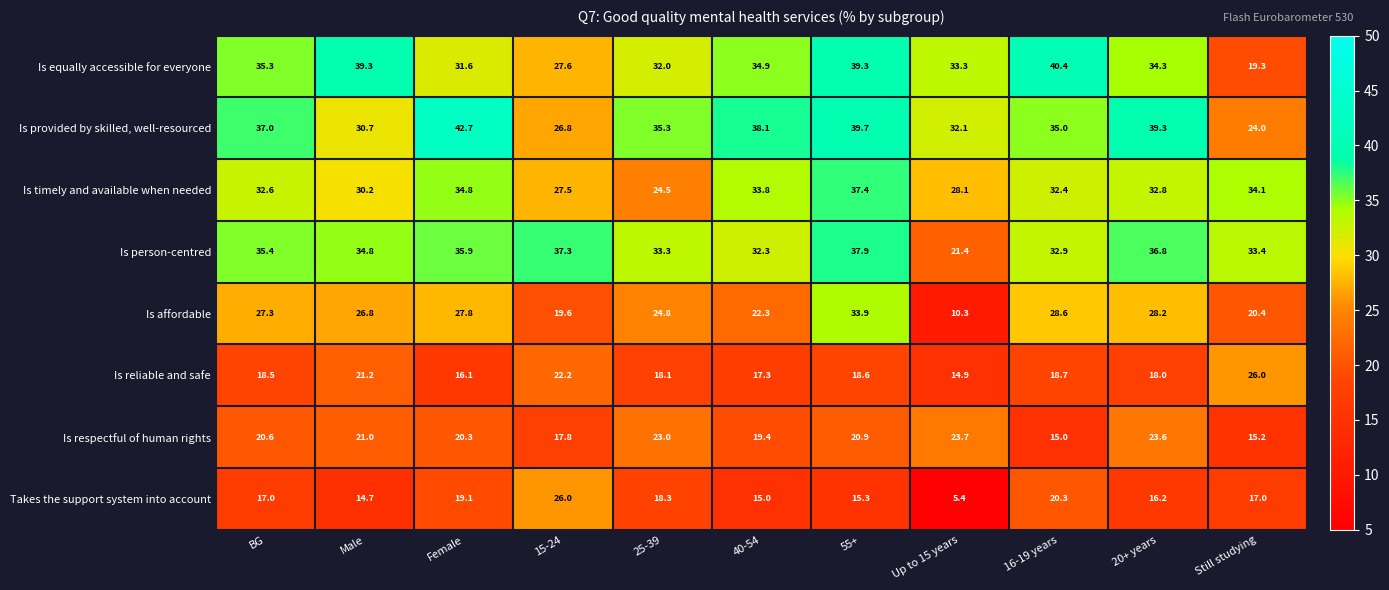

What is the maximum value shown in the chart?

42.7